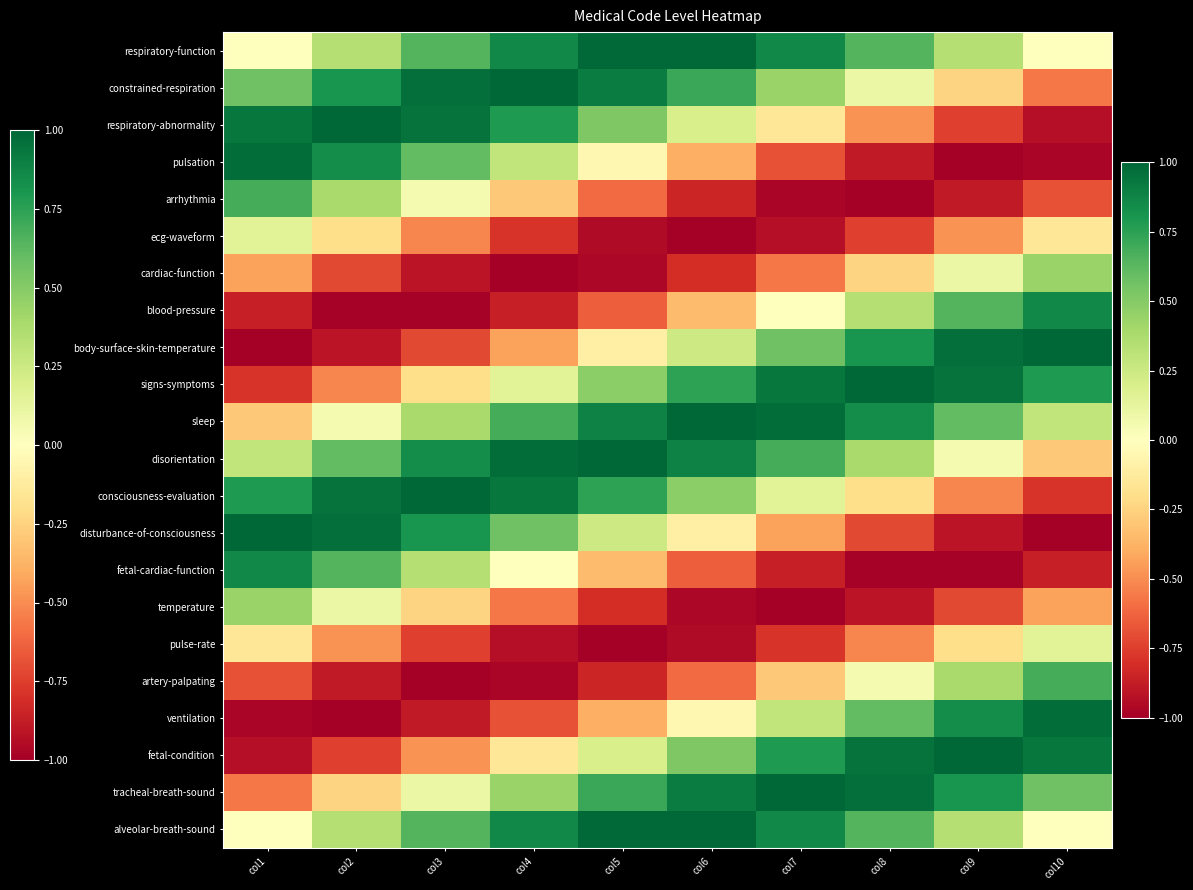

Reading left to right, list all the values displayed in this chart.

respiratory-function: col1=0.0	col2=0.3	col3=0.6	col4=0.9	col5=1.0	col6=1.0	col7=0.9	col8=0.6	col9=0.3	col10=0.0
constrained-respiration: col1=0.6	col2=0.8	col3=1.0	col4=1.0	col5=0.9	col6=0.7	col7=0.4	col8=0.1	col9=-0.2	col10=-0.6
respiratory-abnormality: col1=0.9	col2=1.0	col3=0.9	col4=0.8	col5=0.5	col6=0.2	col7=-0.1	col8=-0.5	col9=-0.7	col10=-0.9
pulsation: col1=1.0	col2=0.8	col3=0.6	col4=0.3	col5=-0.0	col6=-0.4	col7=-0.7	col8=-0.9	col9=-1.0	col10=-1.0
arrhythmia: col1=0.7	col2=0.4	col3=0.0	col4=-0.3	col5=-0.6	col6=-0.8	col7=-1.0	col8=-1.0	col9=-0.9	col10=-0.7
ecg-waveform: col1=0.1	col2=-0.2	col3=-0.5	col4=-0.8	col5=-0.9	col6=-1.0	col7=-0.9	col8=-0.7	col9=-0.5	col10=-0.1
cardiac-function: col1=-0.4	col2=-0.7	col3=-0.9	col4=-1.0	col5=-1.0	col6=-0.8	col7=-0.6	col8=-0.2	col9=0.1	col10=0.4
blood-pressure: col1=-0.9	col2=-1.0	col3=-1.0	col4=-0.9	col5=-0.6	col6=-0.3	col7=-0.0	col8=0.3	col9=0.6	col10=0.9
body-surface-skin-temperature: col1=-1.0	col2=-0.9	col3=-0.7	col4=-0.4	col5=-0.1	col6=0.2	col7=0.6	col8=0.8	col9=1.0	col10=1.0
signs-symptoms: col1=-0.8	col2=-0.5	col3=-0.2	col4=0.1	col5=0.5	col6=0.7	col7=0.9	col8=1.0	col9=0.9	col10=0.8
sleep: col1=-0.3	col2=0.0	col3=0.4	col4=0.7	col5=0.9	col6=1.0	col7=1.0	col8=0.8	col9=0.6	col10=0.3
disorientation: col1=0.3	col2=0.6	col3=0.8	col4=1.0	col5=1.0	col6=0.9	col7=0.7	col8=0.4	col9=0.0	col10=-0.3
consciousness-evaluation: col1=0.8	col2=0.9	col3=1.0	col4=0.9	col5=0.7	col6=0.5	col7=0.1	col8=-0.2	col9=-0.5	col10=-0.8
disturbance-of-consciousness: col1=1.0	col2=1.0	col3=0.8	col4=0.6	col5=0.2	col6=-0.1	col7=-0.4	col8=-0.7	col9=-0.9	col10=-1.0
fetal-cardiac-function: col1=0.9	col2=0.6	col3=0.3	col4=-0.0	col5=-0.3	col6=-0.6	col7=-0.9	col8=-1.0	col9=-1.0	col10=-0.9
temperature: col1=0.4	col2=0.1	col3=-0.2	col4=-0.6	col5=-0.8	col6=-1.0	col7=-1.0	col8=-0.9	col9=-0.7	col10=-0.4
pulse-rate: col1=-0.1	col2=-0.5	col3=-0.7	col4=-0.9	col5=-1.0	col6=-0.9	col7=-0.8	col8=-0.5	col9=-0.2	col10=0.1
artery-palpating: col1=-0.7	col2=-0.9	col3=-1.0	col4=-1.0	col5=-0.8	col6=-0.6	col7=-0.3	col8=0.0	col9=0.4	col10=0.7
ventilation: col1=-1.0	col2=-1.0	col3=-0.9	col4=-0.7	col5=-0.4	col6=-0.0	col7=0.3	col8=0.6	col9=0.8	col10=1.0
fetal-condition: col1=-0.9	col2=-0.7	col3=-0.5	col4=-0.1	col5=0.2	col6=0.5	col7=0.8	col8=0.9	col9=1.0	col10=0.9
tracheal-breath-sound: col1=-0.6	col2=-0.2	col3=0.1	col4=0.4	col5=0.7	col6=0.9	col7=1.0	col8=1.0	col9=0.8	col10=0.6
alveolar-breath-sound: col1=-0.0	col2=0.3	col3=0.6	col4=0.9	col5=1.0	col6=1.0	col7=0.9	col8=0.6	col9=0.3	col10=0.0